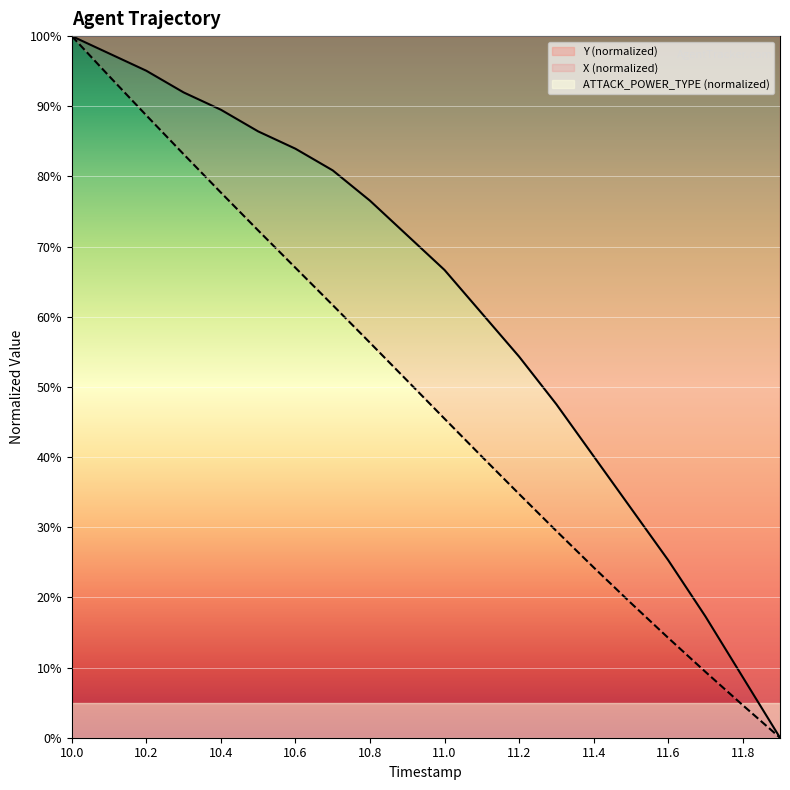

Count the number of data series in this chart.

2